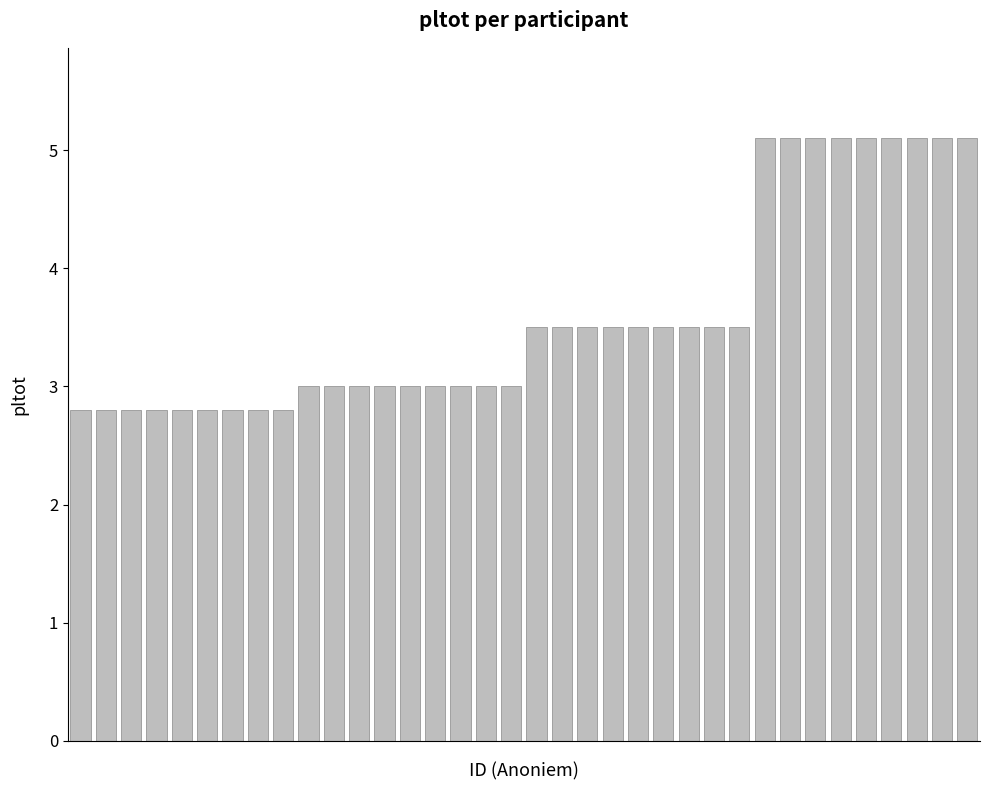

What is the value of the 18th bar from the left?

3.0